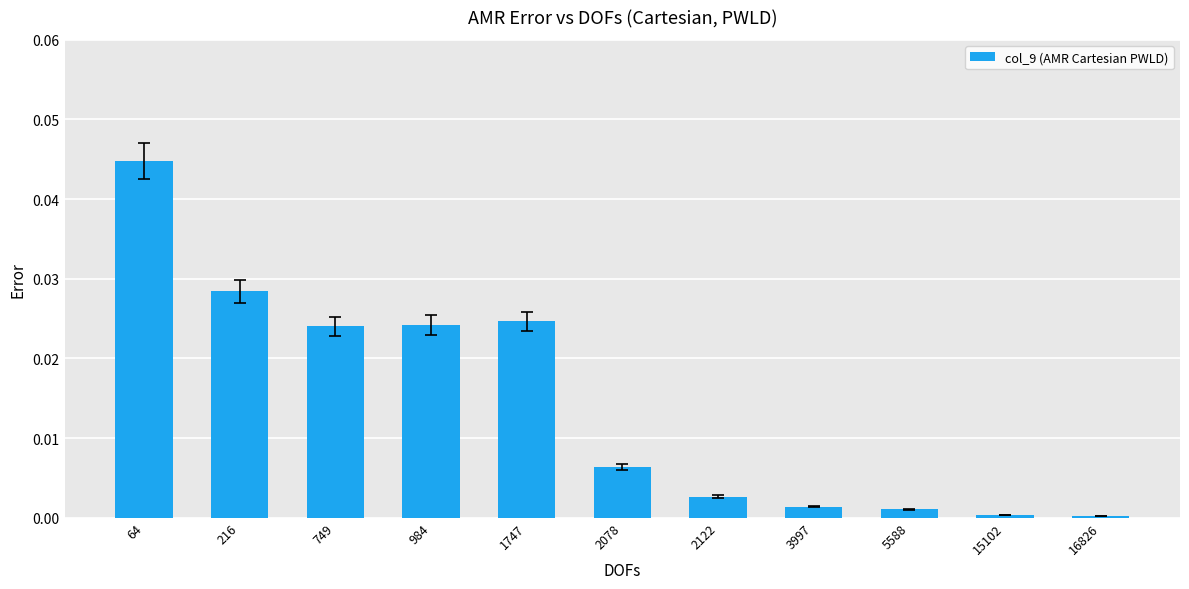

The value at 1747 is 0.0. True or false?

True